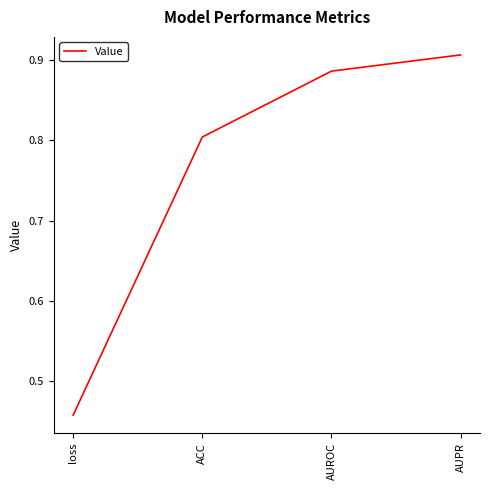

What is the change in value from loss to AUROC?

+0.4